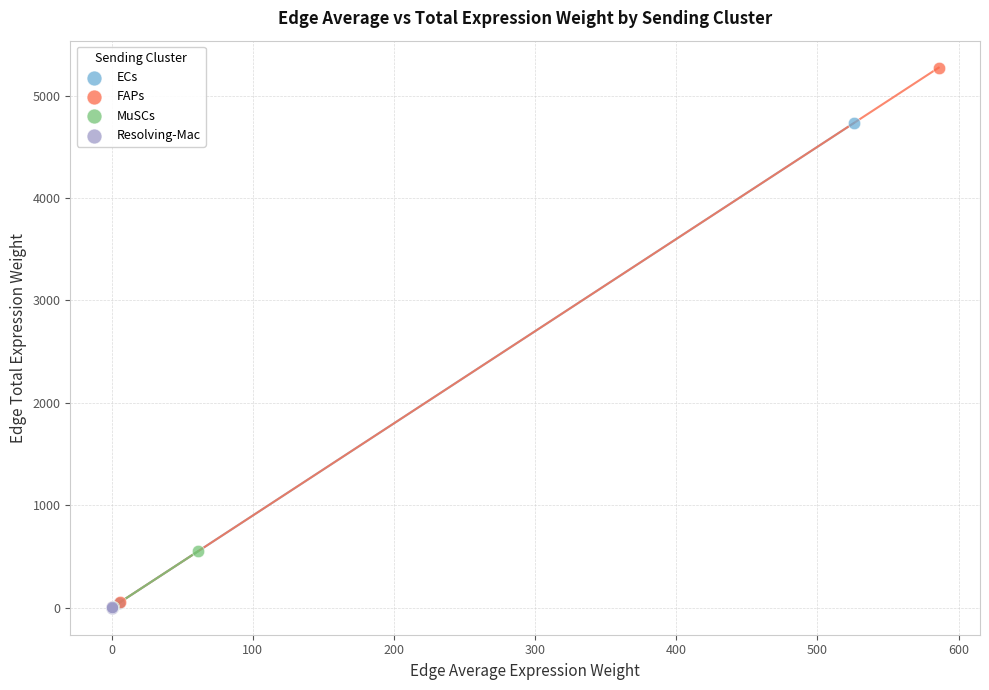

Which series has the largest Y range (max minus min)?

FAPs